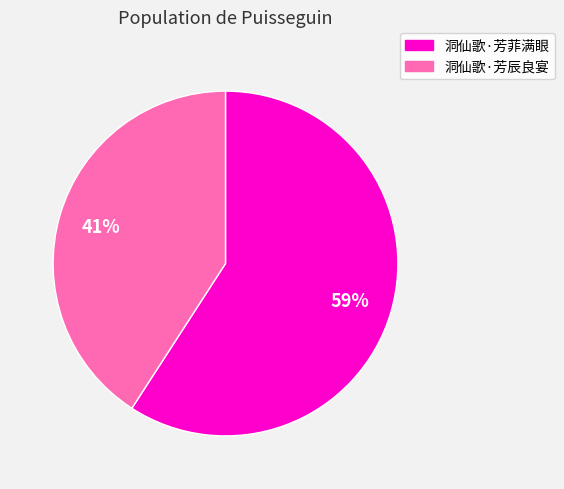

What is the majority slice?

洞仙歌·芳菲满眼